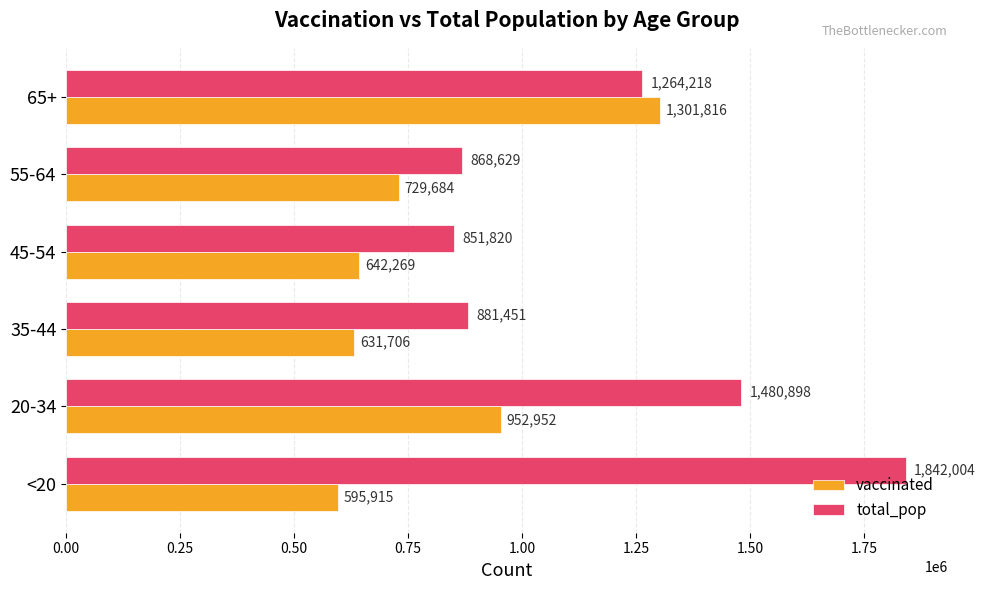

Read the total_pop value at <20, to the nearest 50.

1842000